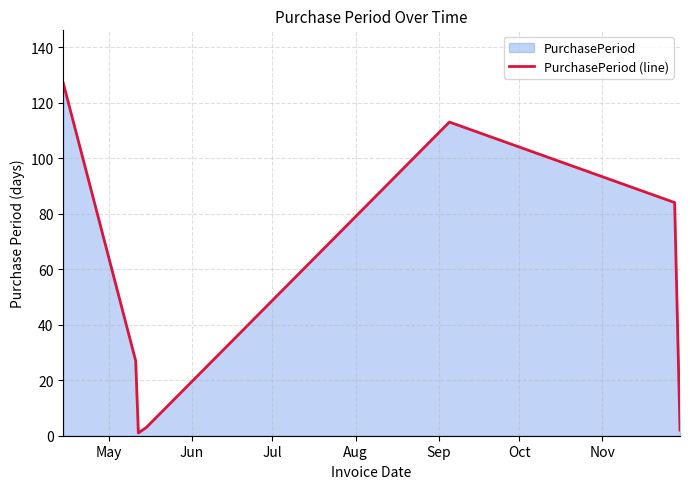

Does the chart have visible grid lines?

Yes